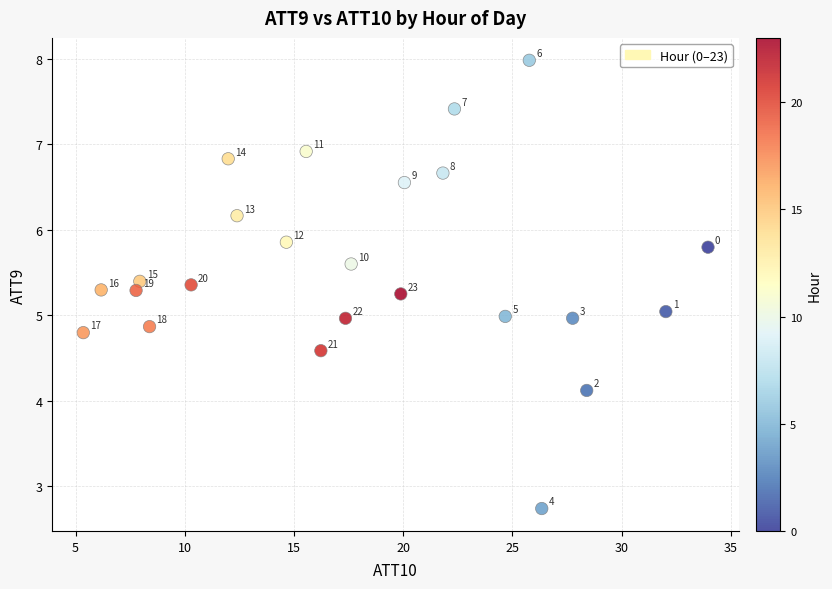

What is the range of Y values (max minus min)?

5.2